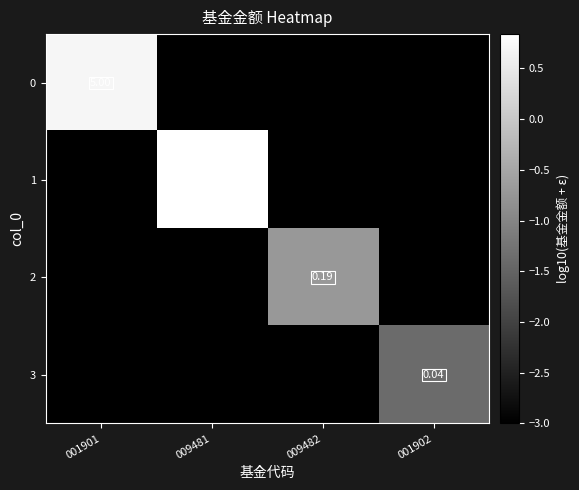

At which category does the chart reach its minimum across all series?

009481